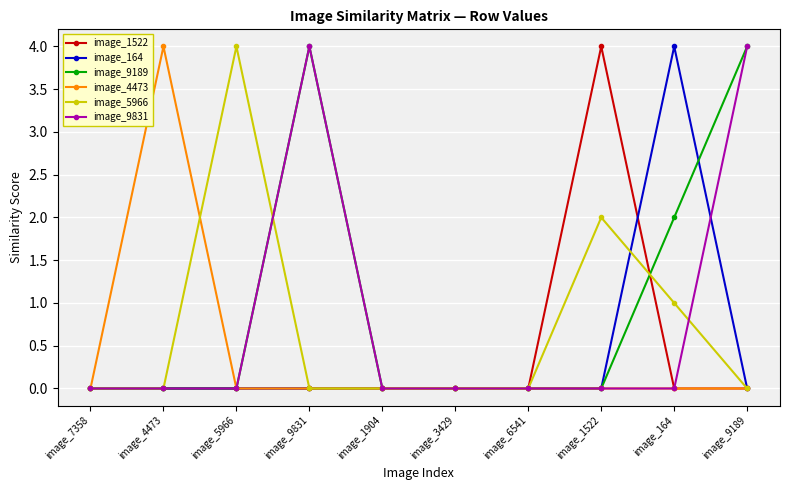

True or false: image_9189 has more than 0 points higher than both neighbors.

True